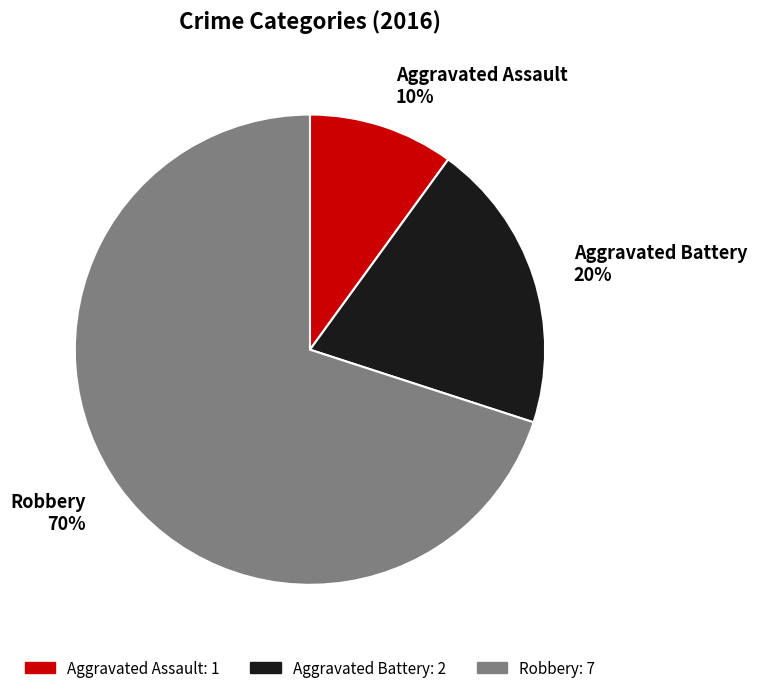

What is the smallest slice in the pie chart?

Aggravated Assault